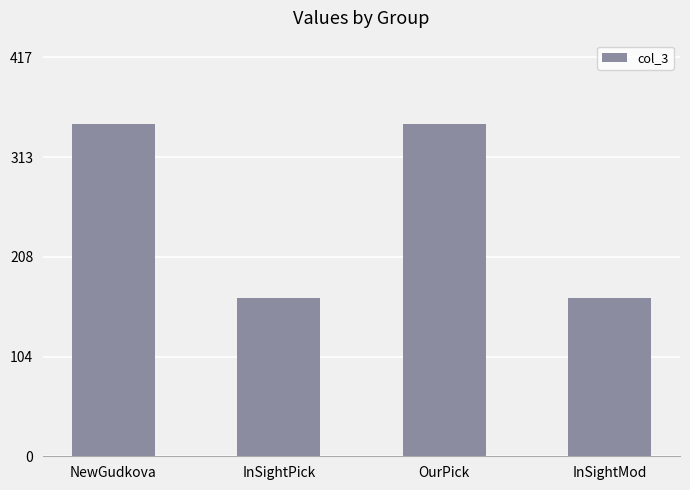

What is the minimum value shown in the chart?

166